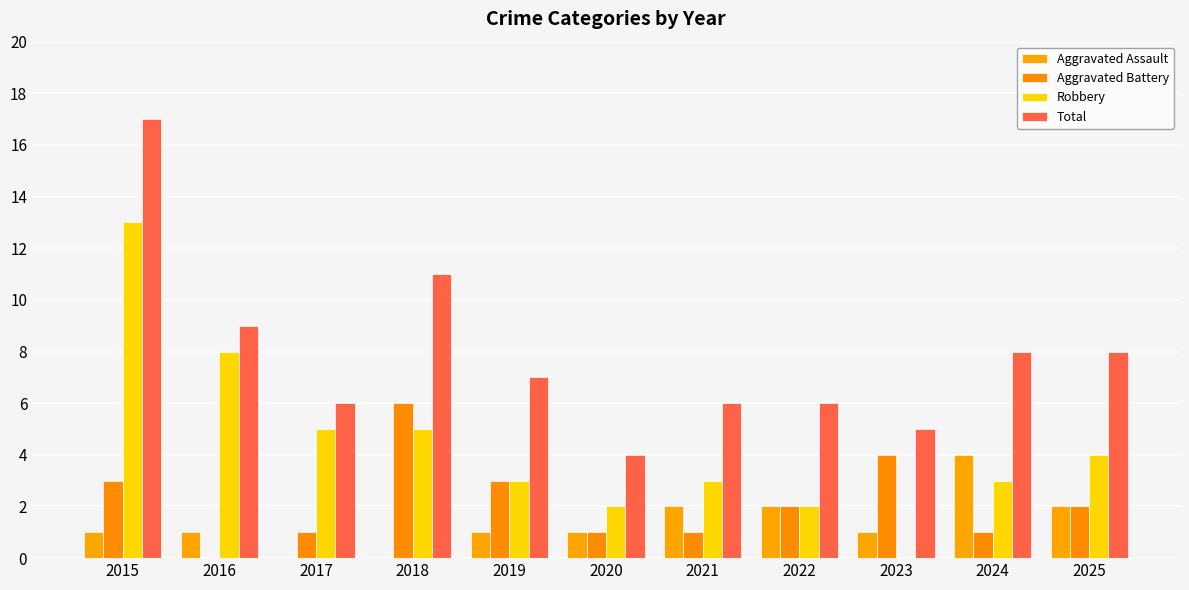

Reading left to right, extract all data points from this chart.

Aggravated Assault: 2015=1	2016=1	2017=0	2018=0	2019=1	2020=1	2021=2	2022=2	2023=1	2024=4	2025=2
Aggravated Battery: 2015=3	2016=0	2017=1	2018=6	2019=3	2020=1	2021=1	2022=2	2023=4	2024=1	2025=2
Robbery: 2015=13	2016=8	2017=5	2018=5	2019=3	2020=2	2021=3	2022=2	2023=0	2024=3	2025=4
Total: 2015=17	2016=9	2017=6	2018=11	2019=7	2020=4	2021=6	2022=6	2023=5	2024=8	2025=8